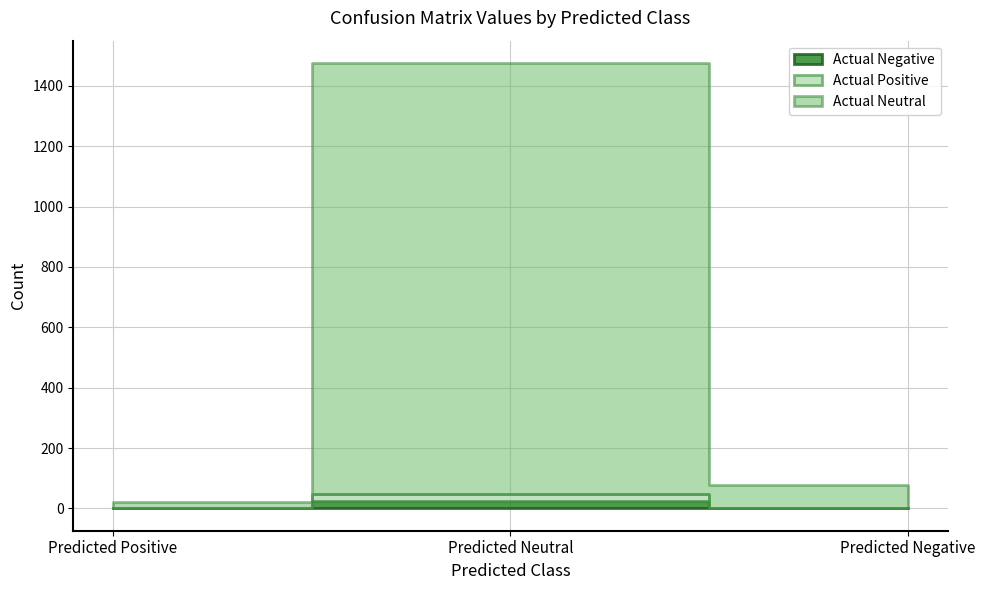

Which series has the largest range (max minus min)?

Actual Neutral